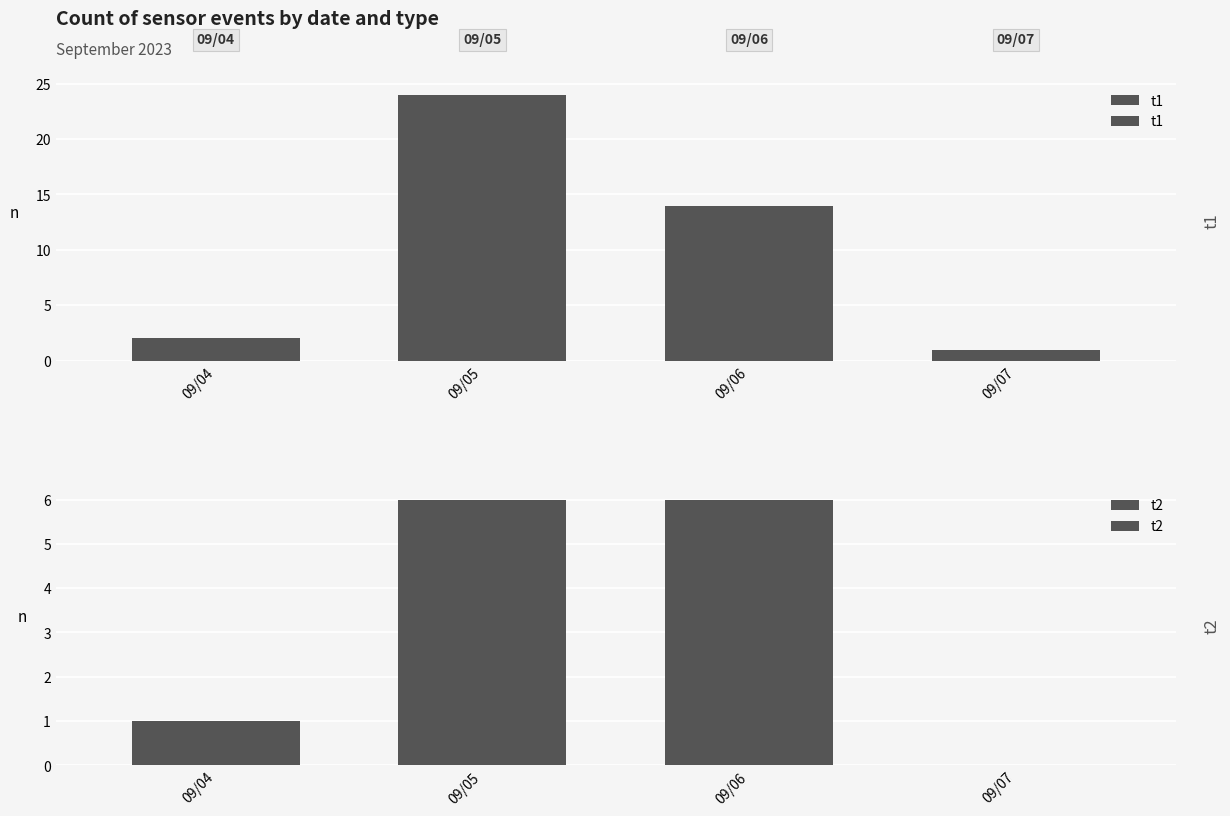

What is the difference between the second highest and second lowest values in the t1 series?

12